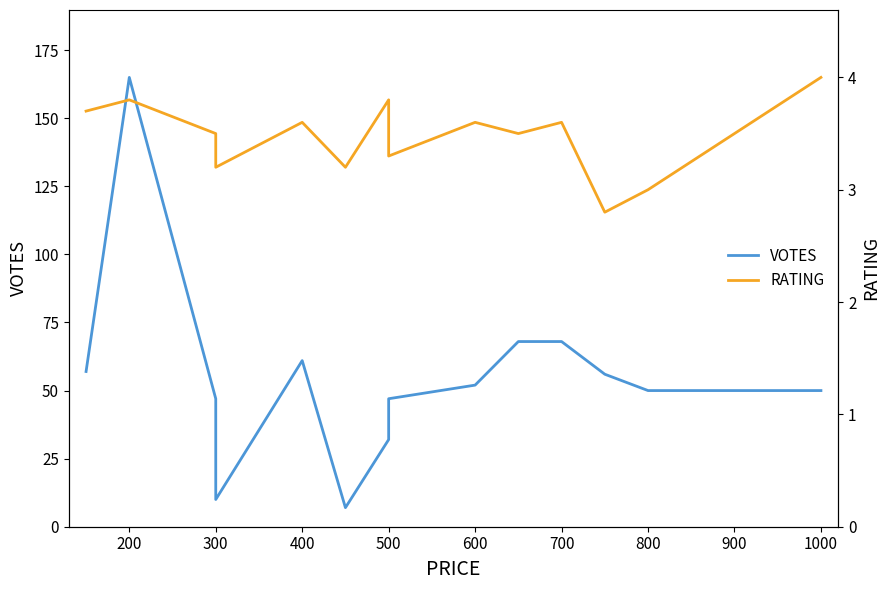

How many data points in RATING are above 3?

13